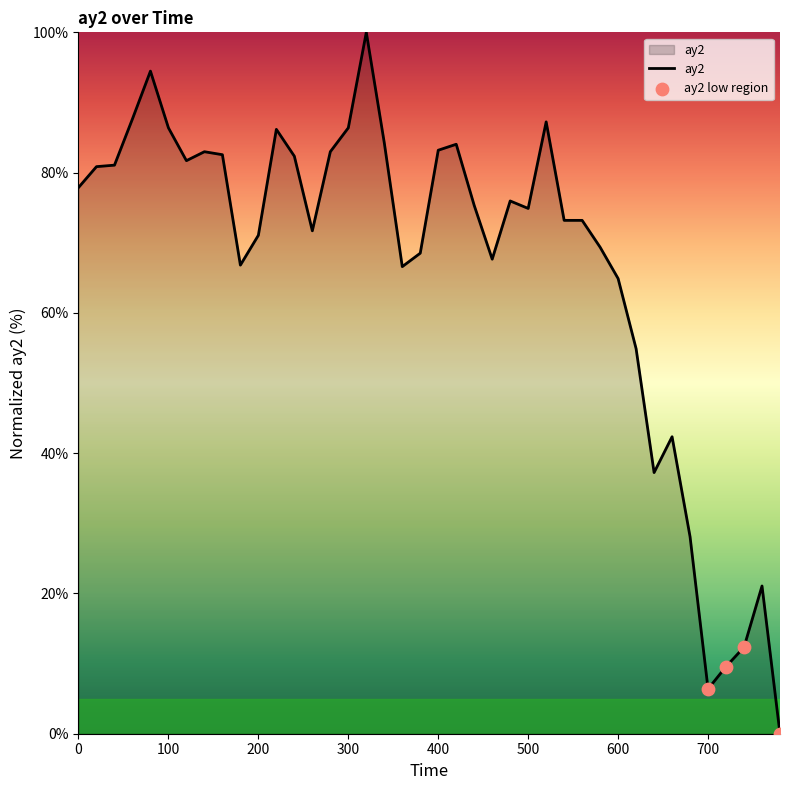

What is the greatest value displayed?

100.0